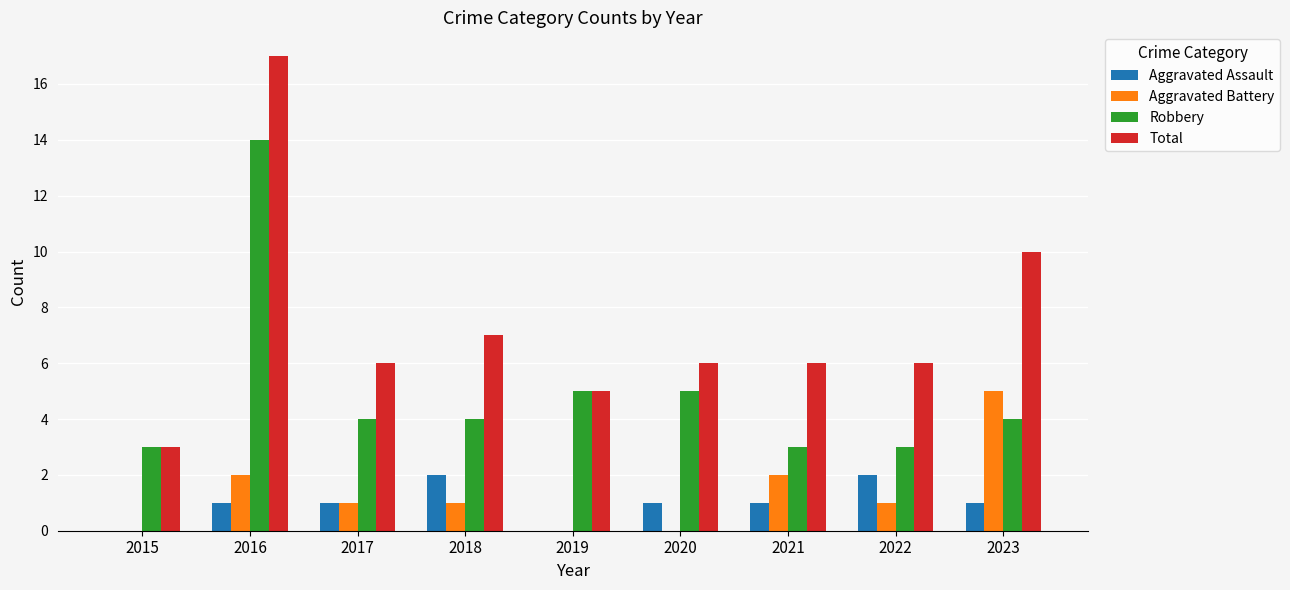

Which label corresponds to the largest value in the chart?

2016